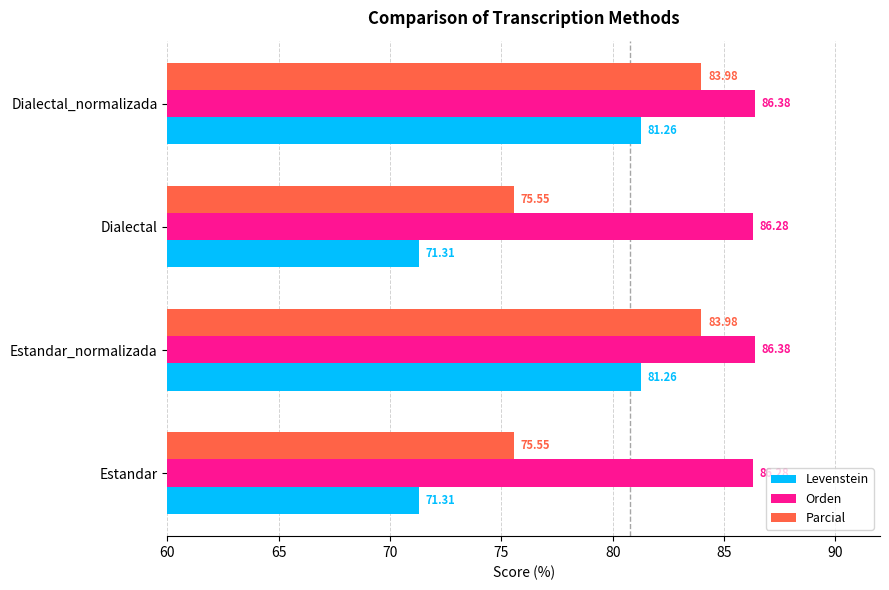

List the series in order of their overall mean, highest first.

Orden, Parcial, Levenstein